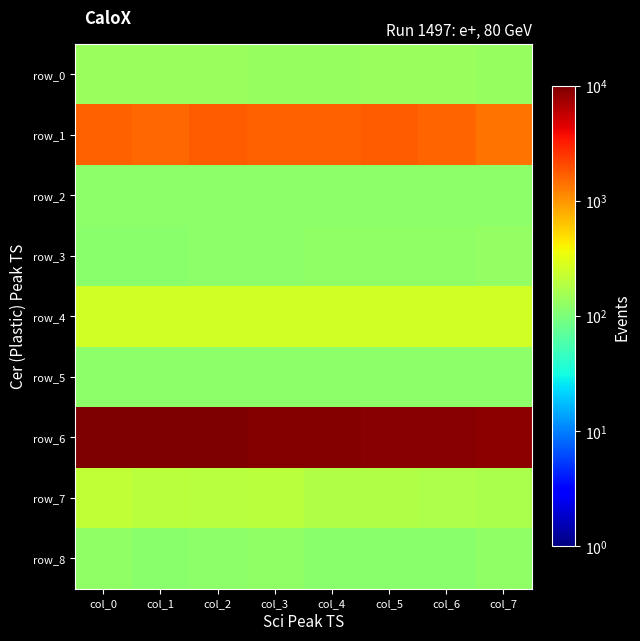

Is the value of row_0 at col_5 greater than the value of row_5 at col_7?

Yes